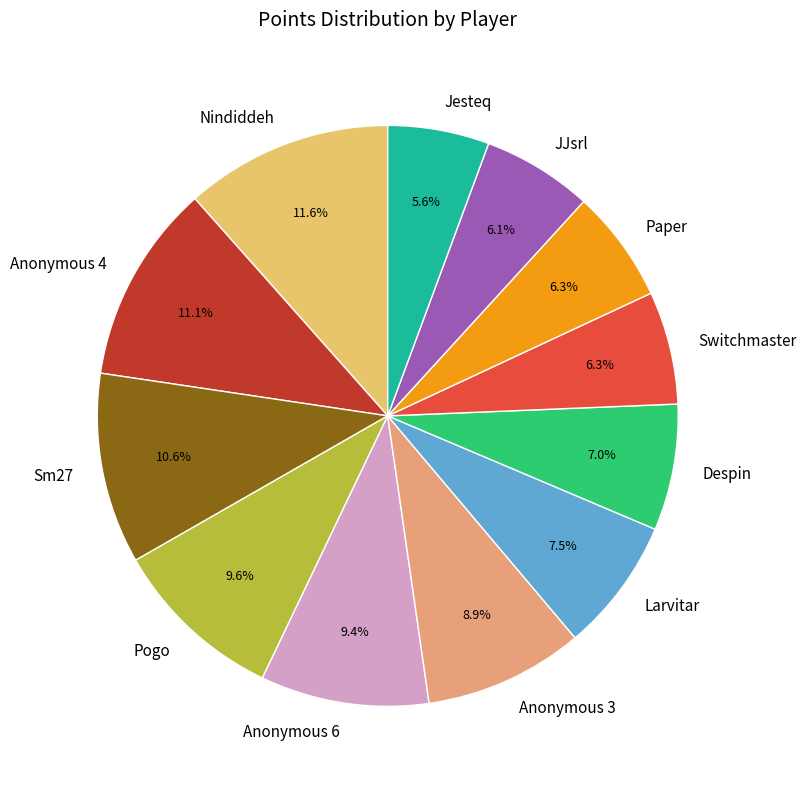

True or false: Anonymous 3 accounts for 1% of the total.

False